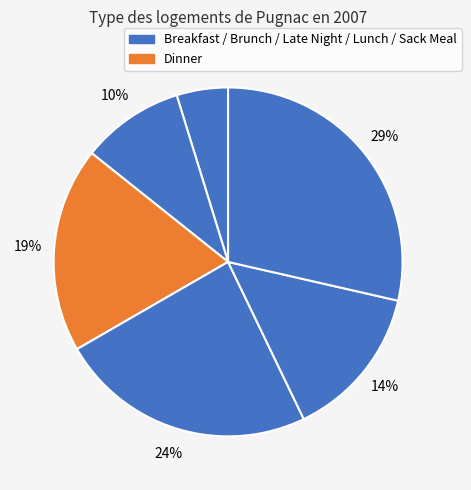

Count the number of slices in the pie.

6